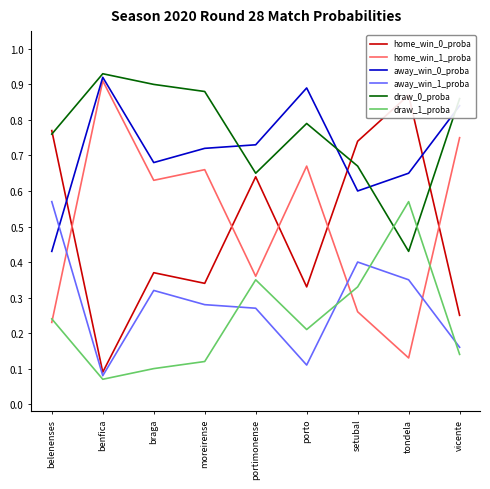

Does the chart have visible grid lines?

No